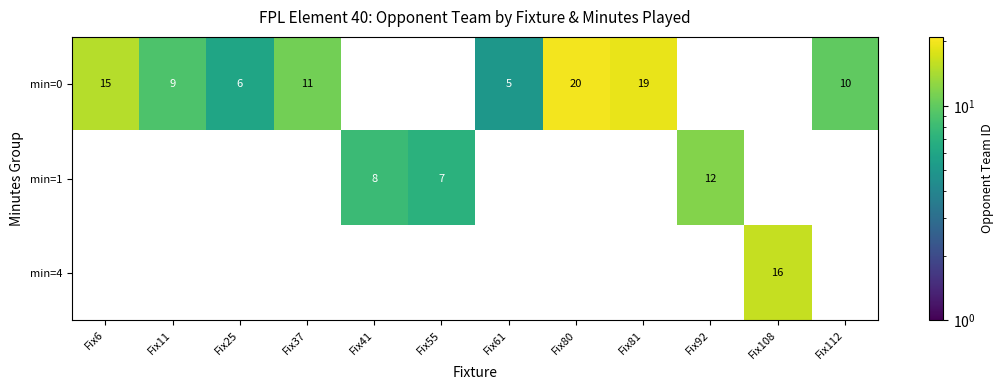

What is the difference between the highest and lowest values at Fix92?

12